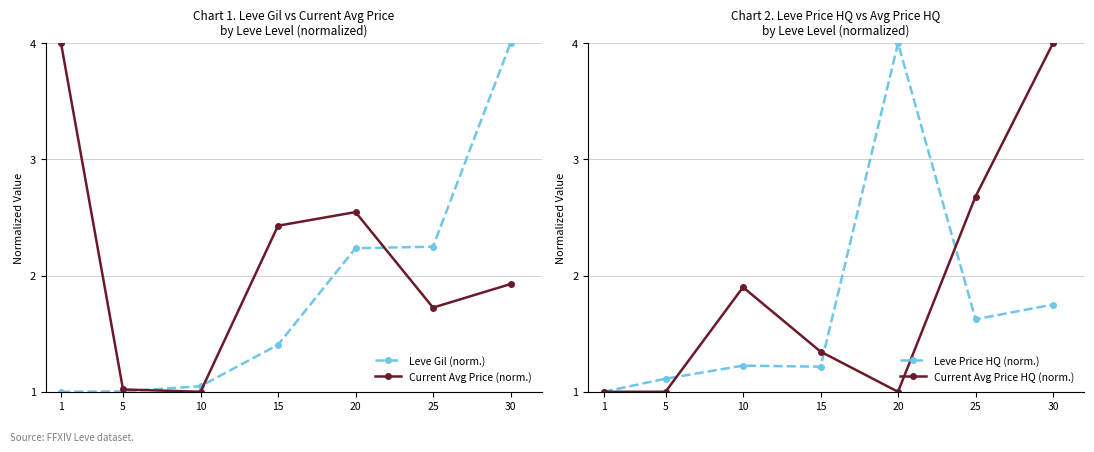

What is the maximum value shown in the chart?

4.0